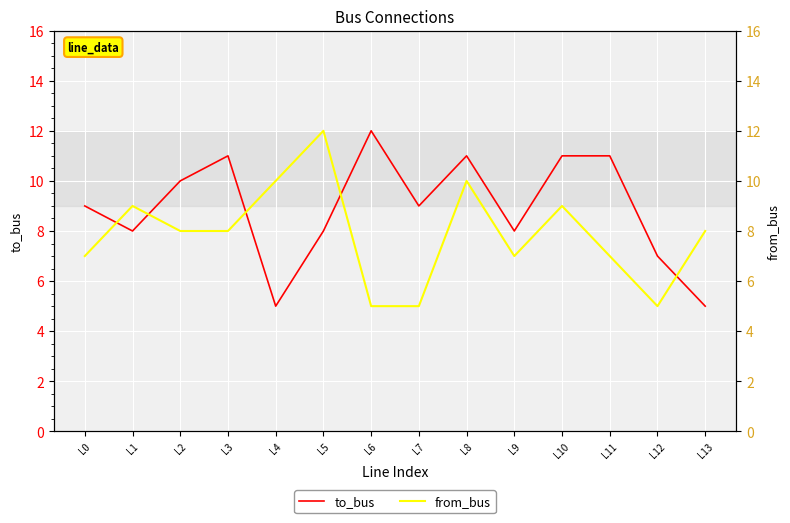

What is the difference between the to_bus values at L13 and L3?

6